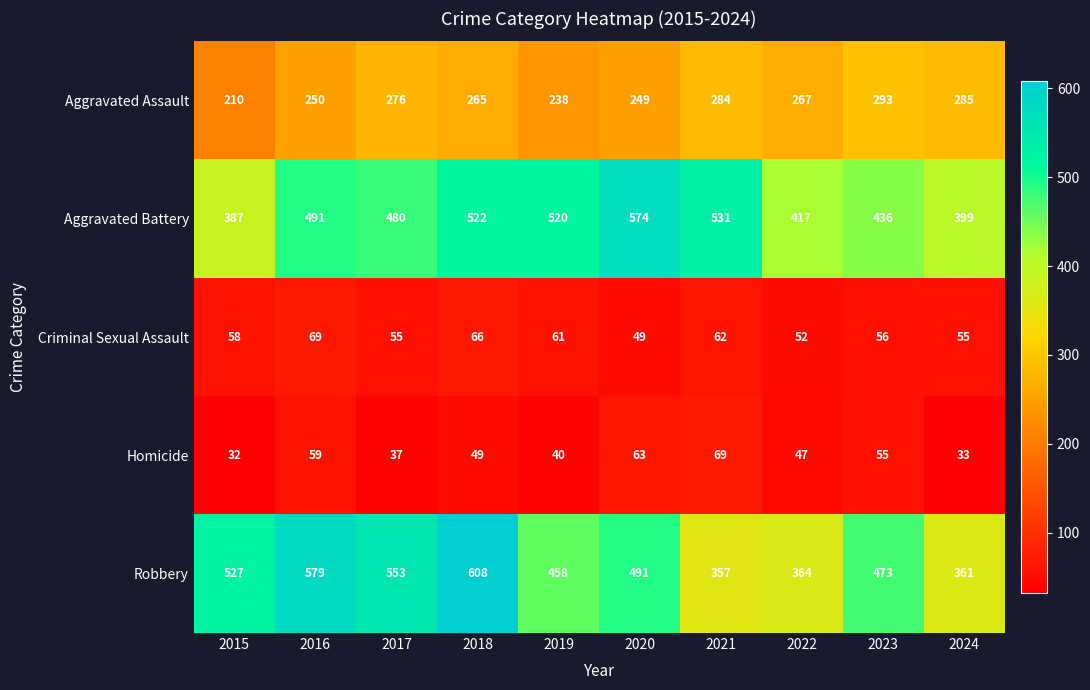

At which category is the sum across all series the highest?

2018